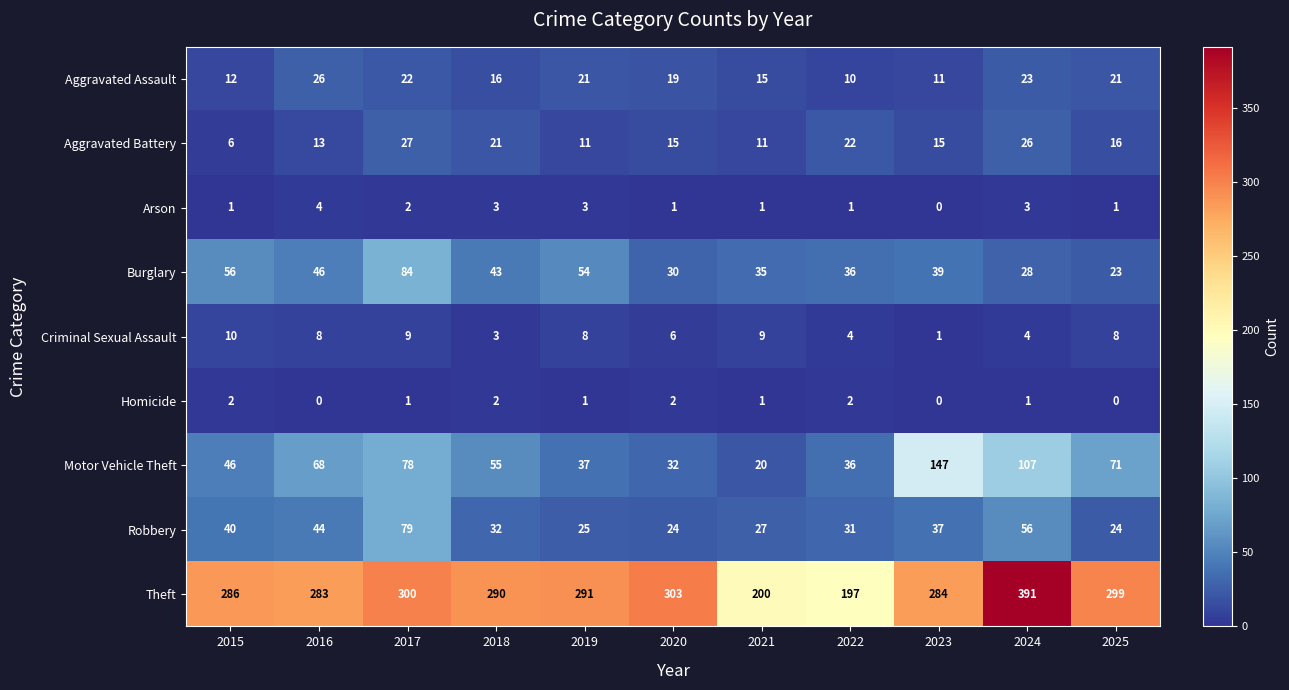

Count the number of categories in the chart.

11